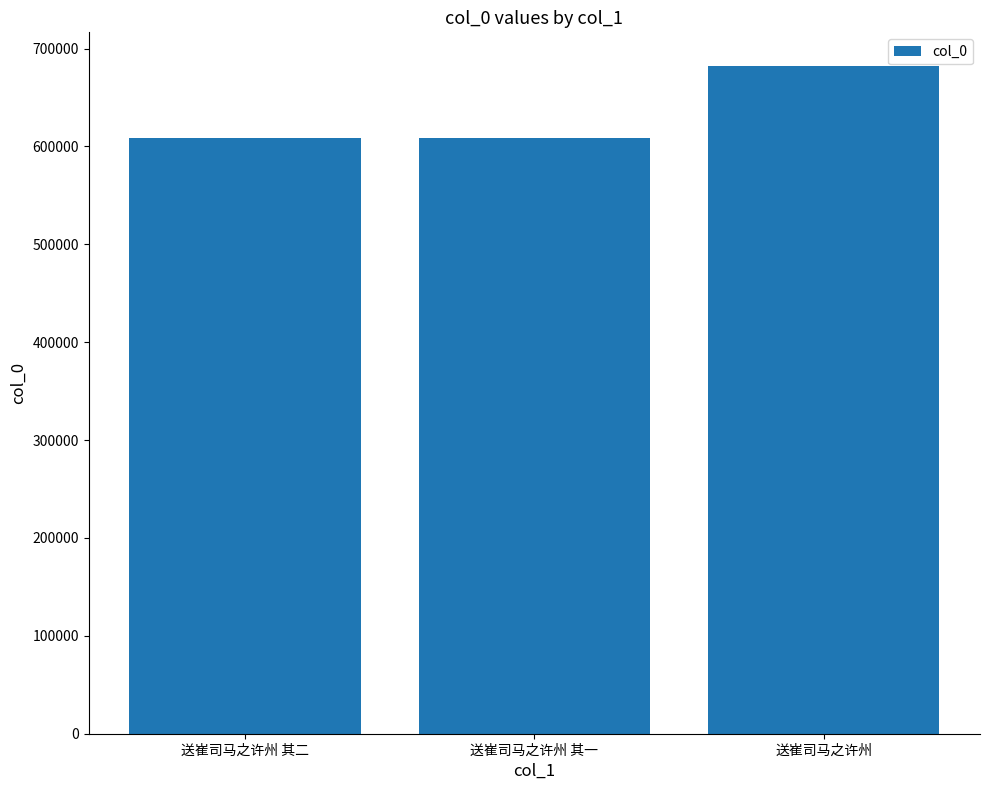

What is the smallest value displayed?

608836